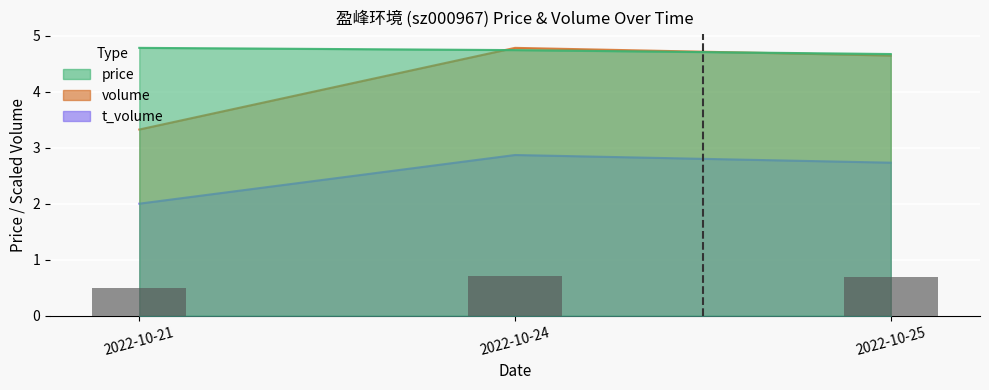

The value of volume at 2022-10-25 is 4.6. True or false?

True